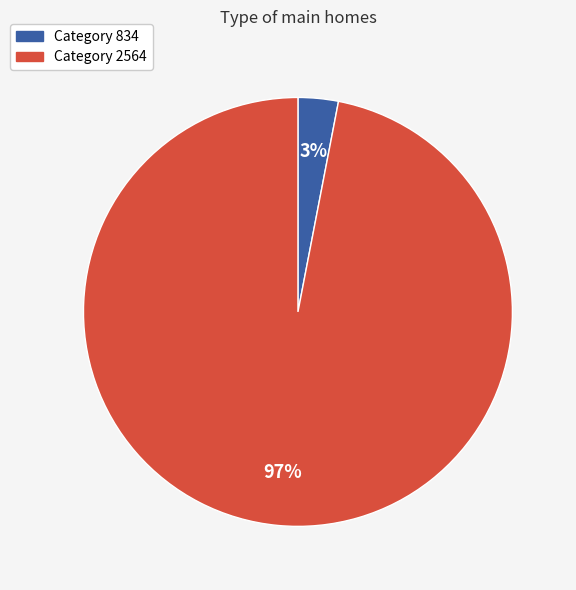

Does any single category account for the majority?

Yes